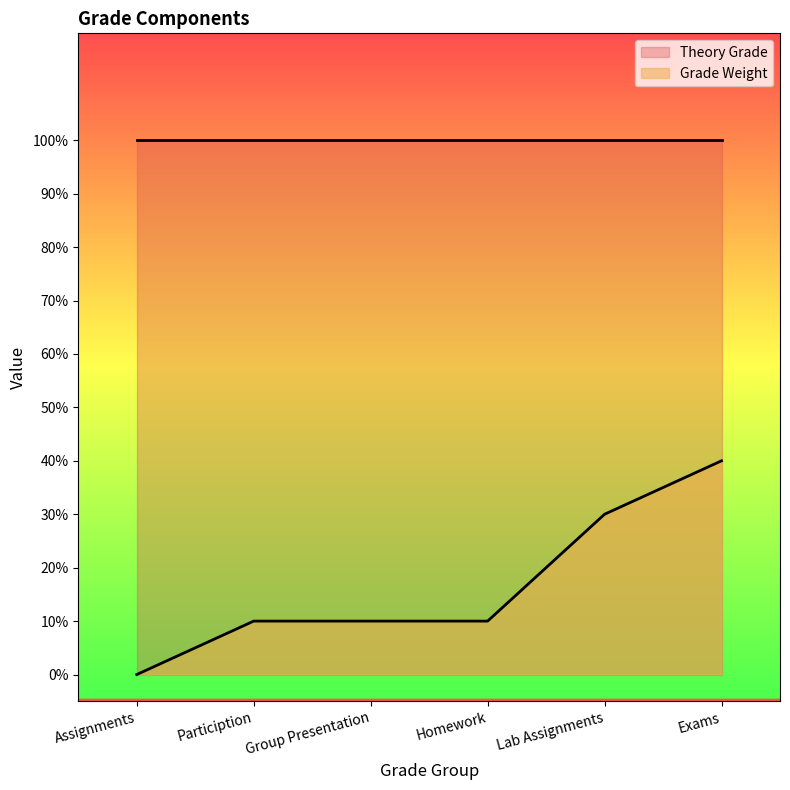

True or false: the data shows 0.2 at Particiption.

False